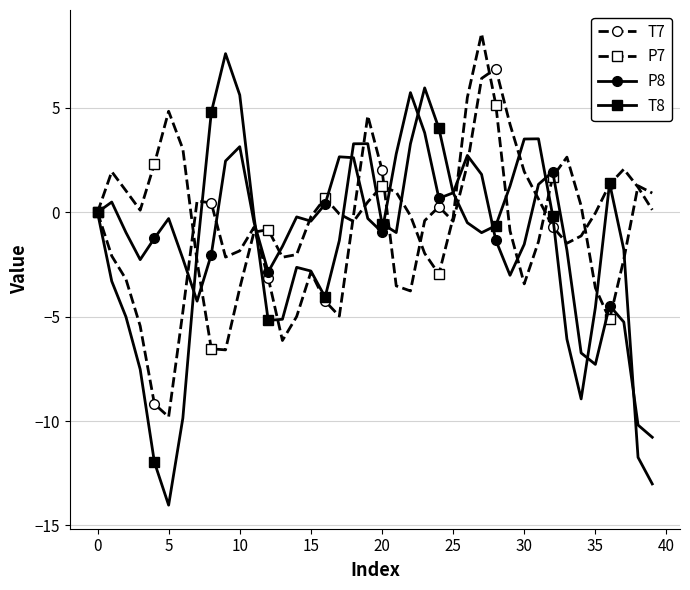

What is the minimum value shown in the chart?

-14.0